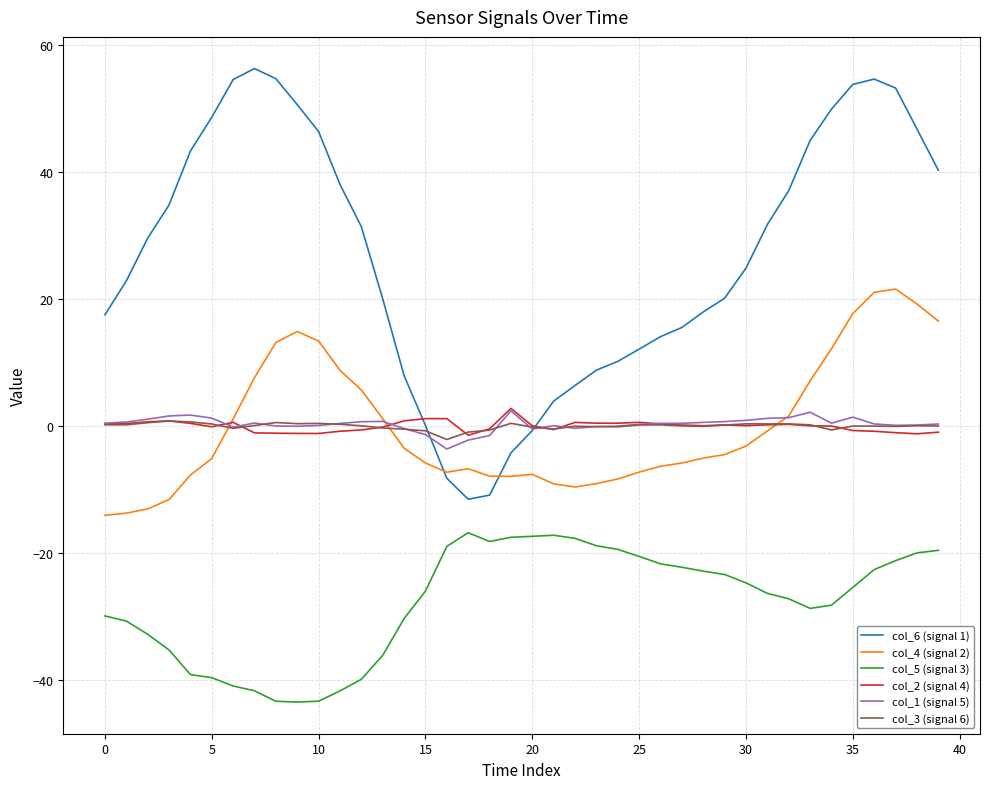

Which series has the largest range (max minus min)?

col_6 (signal 1)